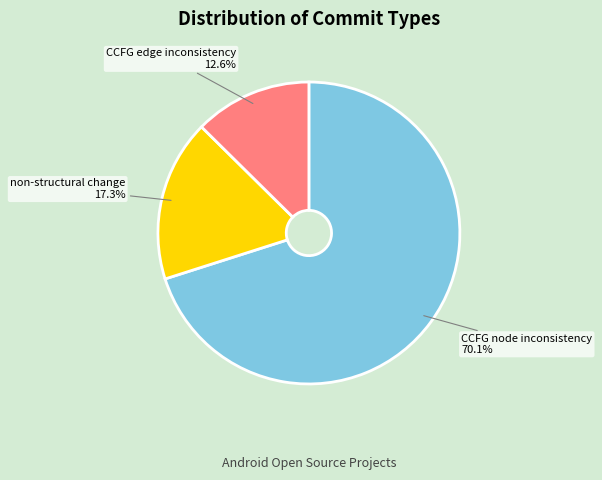

Which slice is the largest?

CCFG node inconsistency